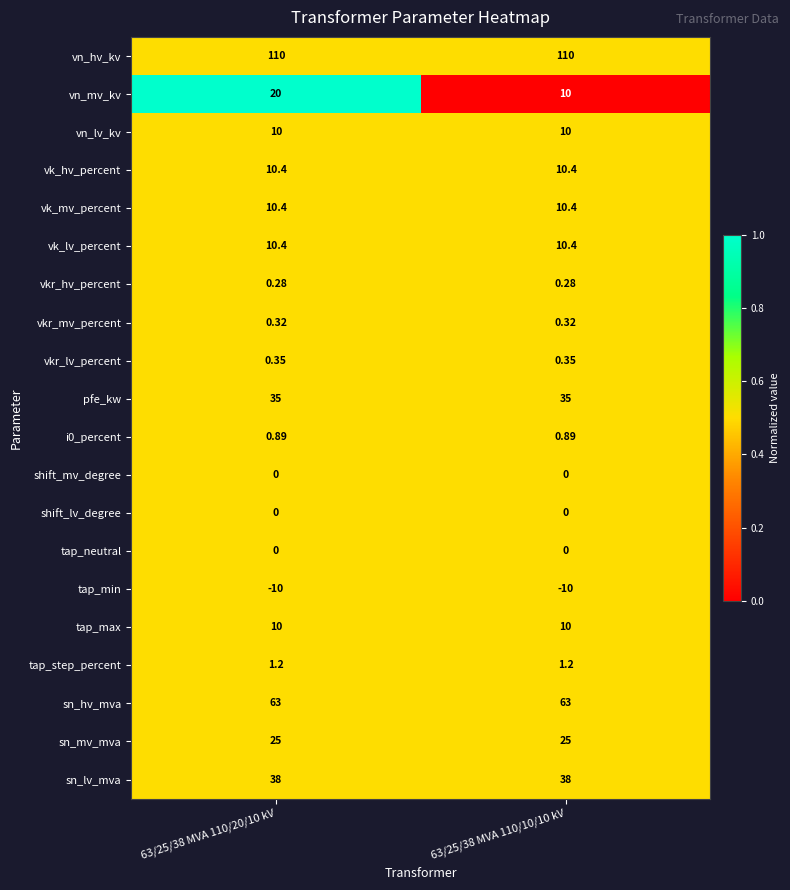

How many categories are shown in the chart?

2